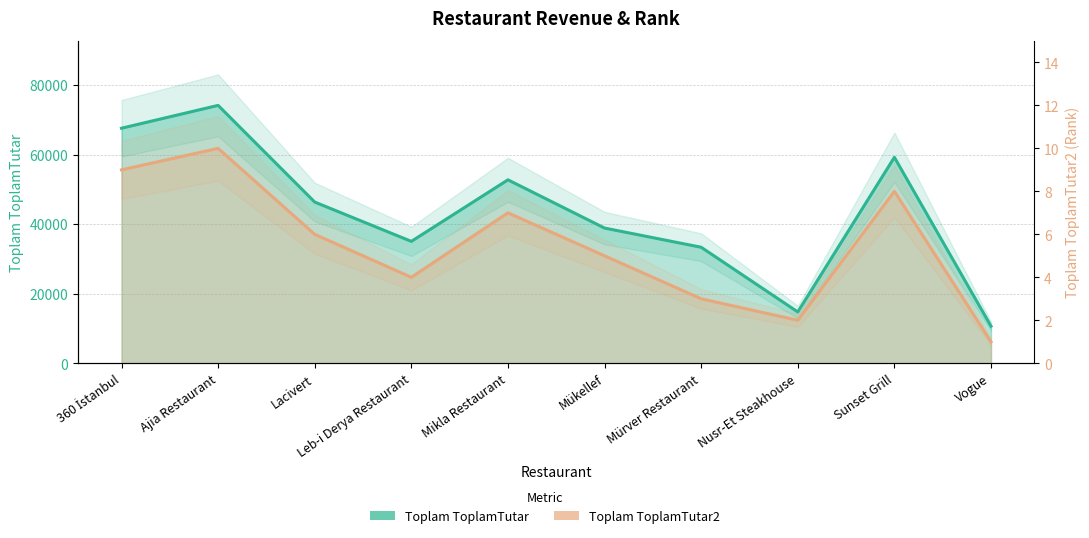

What is the sum of all Toplam ToplamTutar2 values?

55